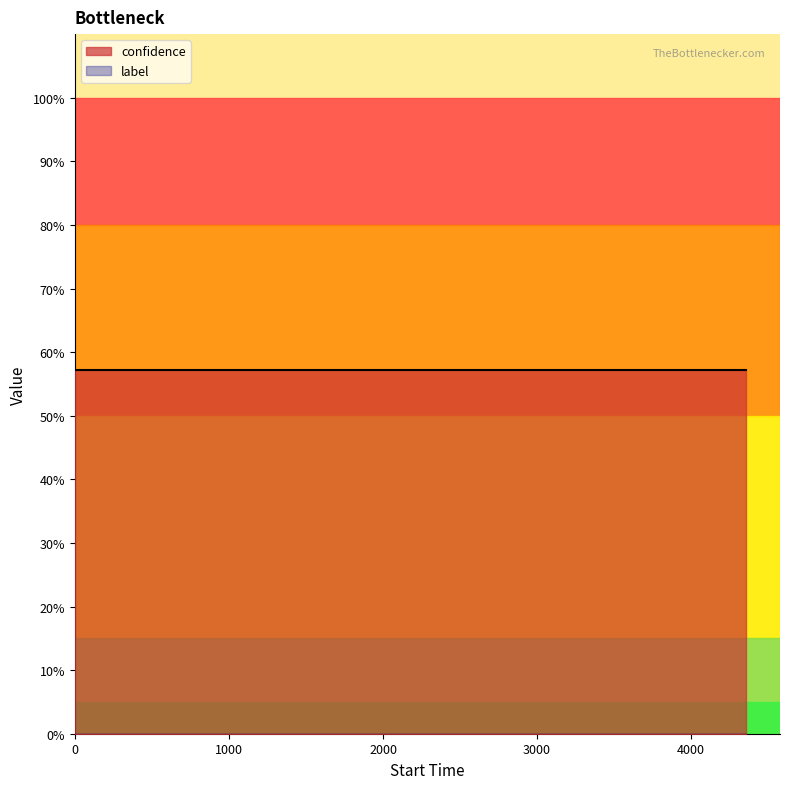

Reading right to left, list all the values displayed in this chart.

confidence: 0.6	0.6	0.6	0.6	0.6	0.6	0.6	0.6	0.6	0.6	0.6	0.6	0.6	0.6	0.6	0.6	0.6	0.6	0.6	0.6
label: 0.0	0.0	0.0	0.0	0.0	0.0	0.0	0.0	0.0	0.0	0.0	0.0	0.0	0.0	0.0	0.0	0.0	0.0	0.0	0.0